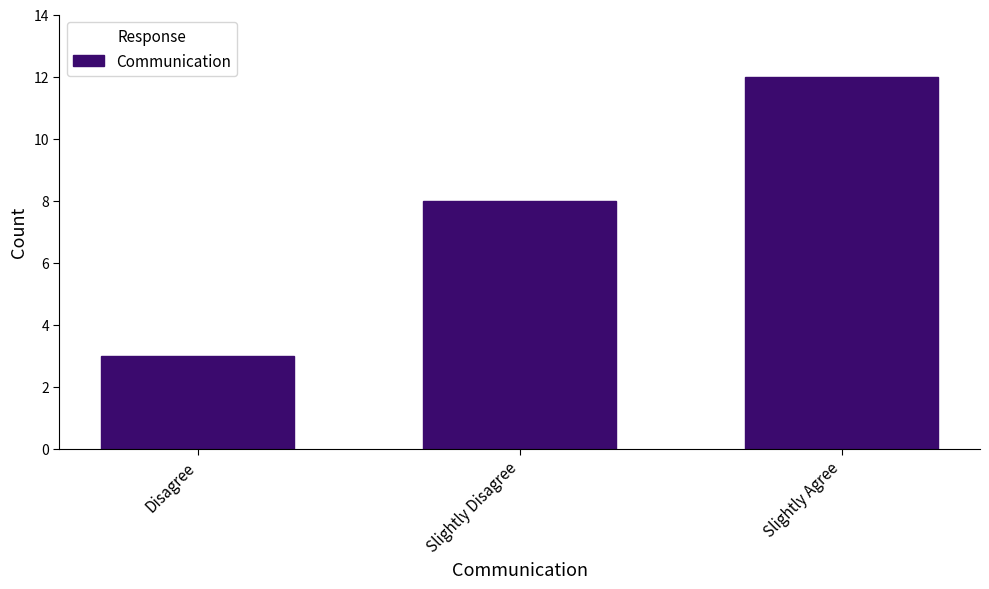

Reading right to left, transcribe all the data shown in this chart.

12	8	3